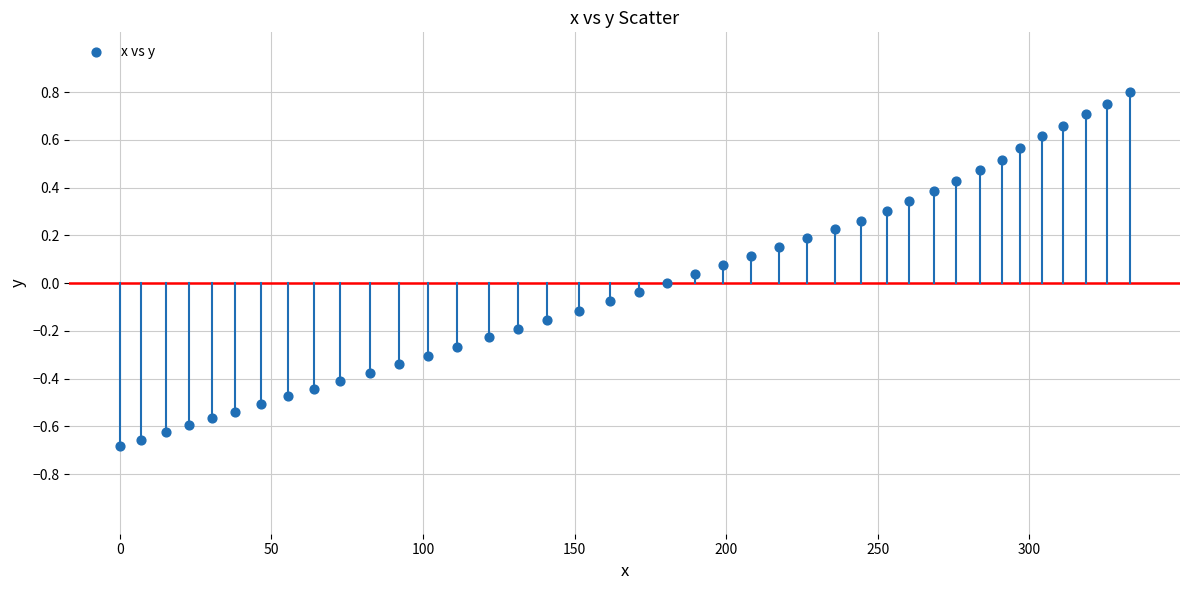

What is the range of X values (max minus min)?

333.0